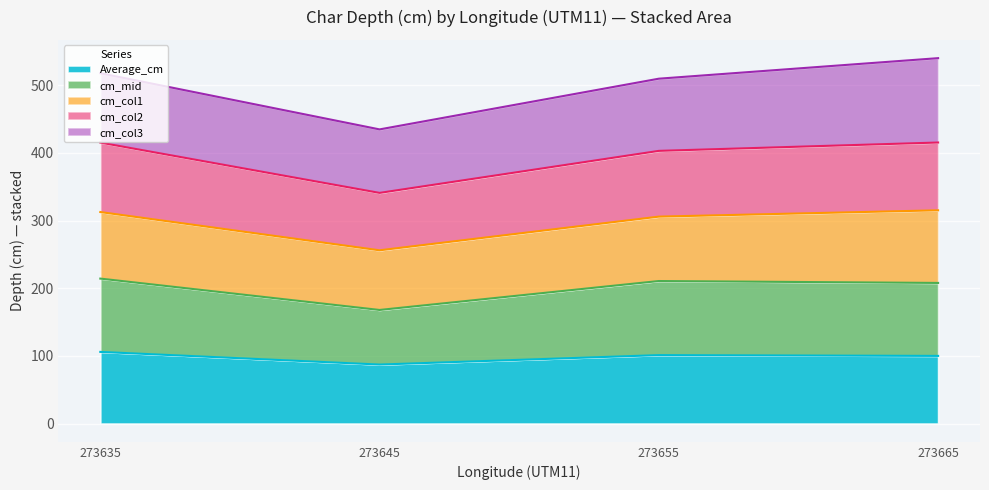

How many interior local peaks does the cm_mid series have?

1